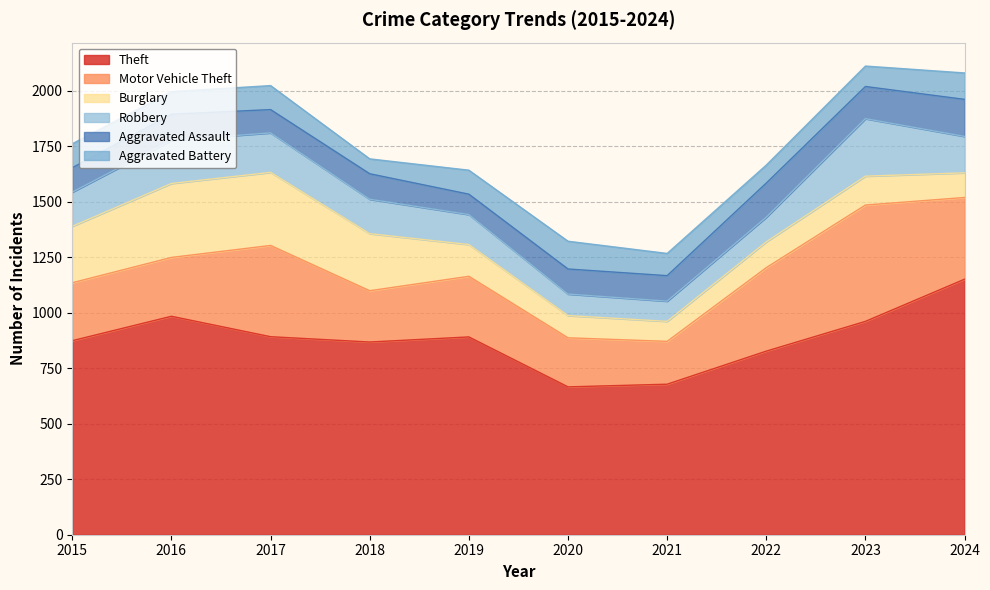

Which category has the highest value in the Theft series?

2024